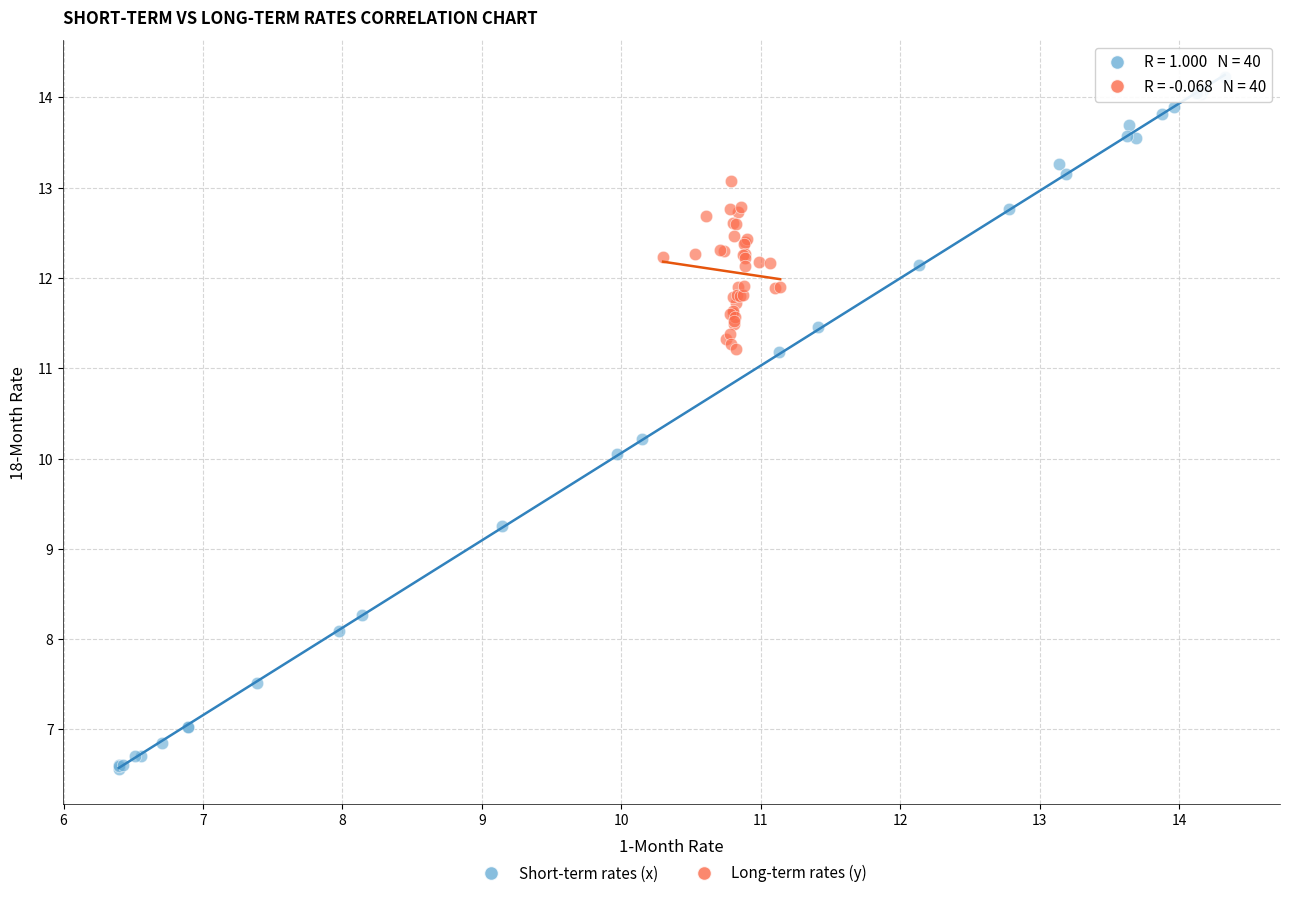

Which series has the widest spread of Y values?

Short-term rates (x)